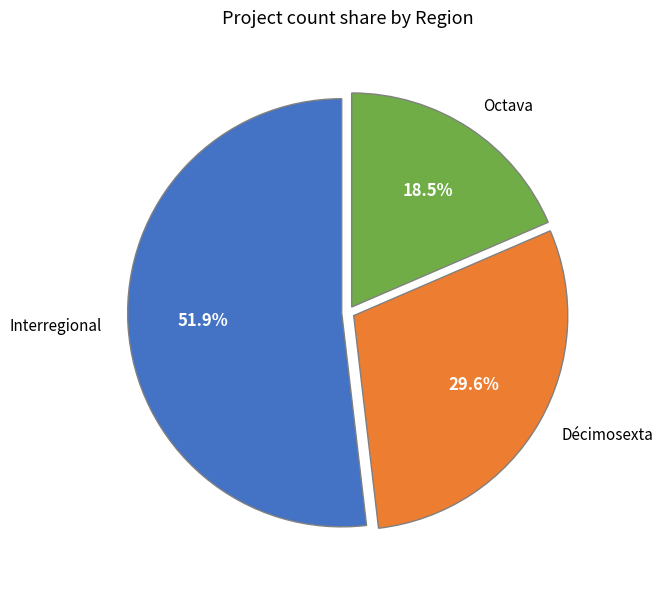

How many slices are in this pie chart?

3